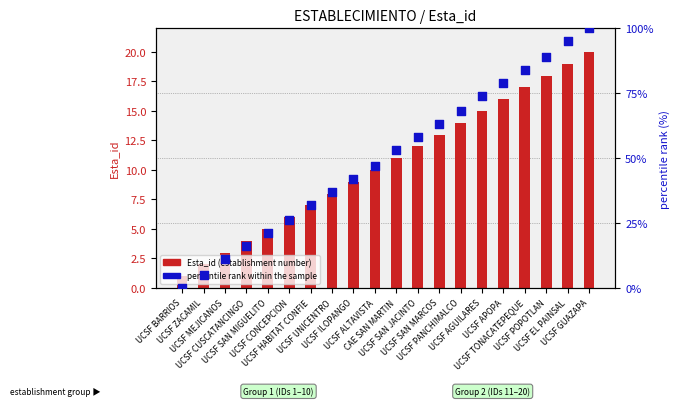

What are all the series names shown in the legend?

Esta_id (establishment number), percentile rank within the sample